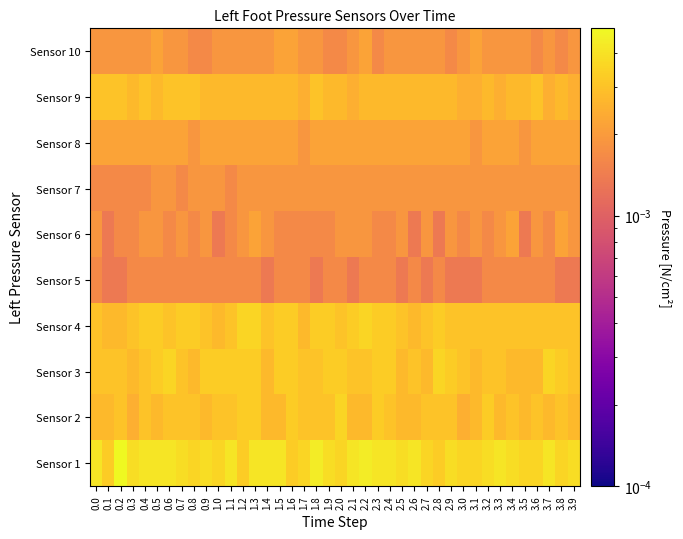

Between 0.6 and 3.5, which is larger?

0.6